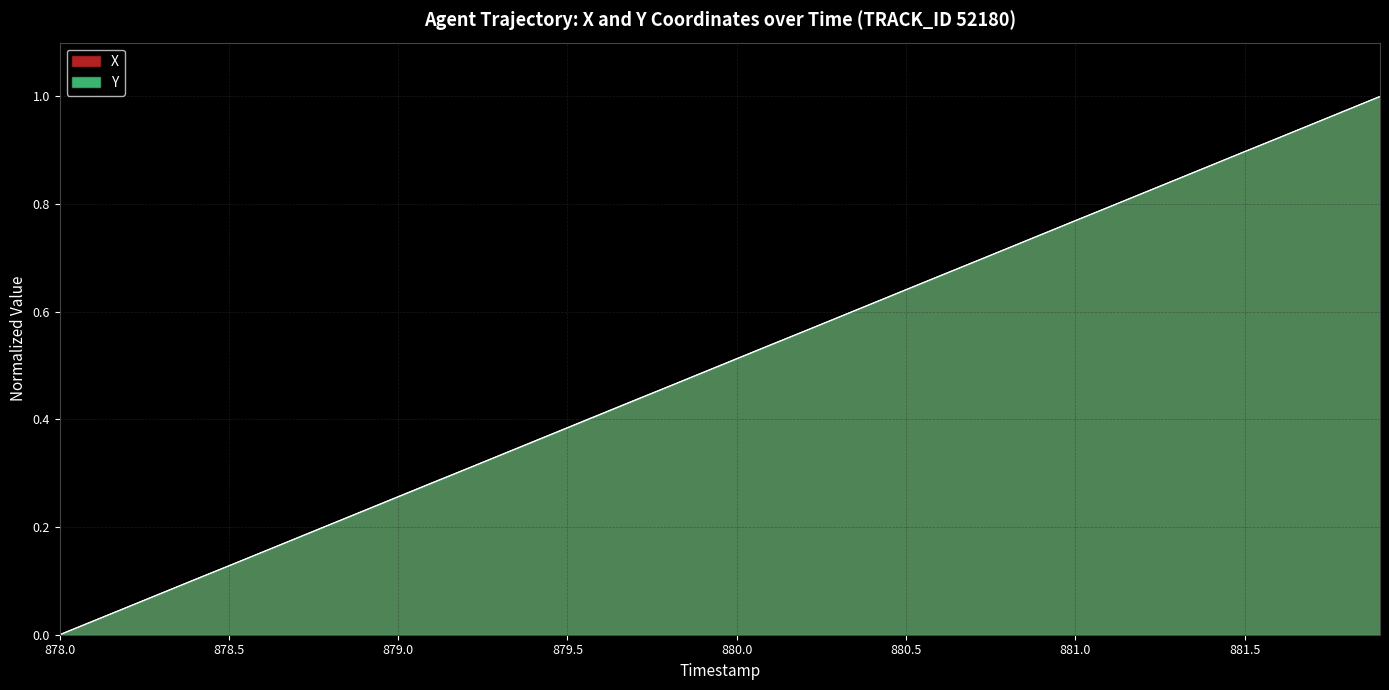

What are all the series names shown in the legend?

X, Y